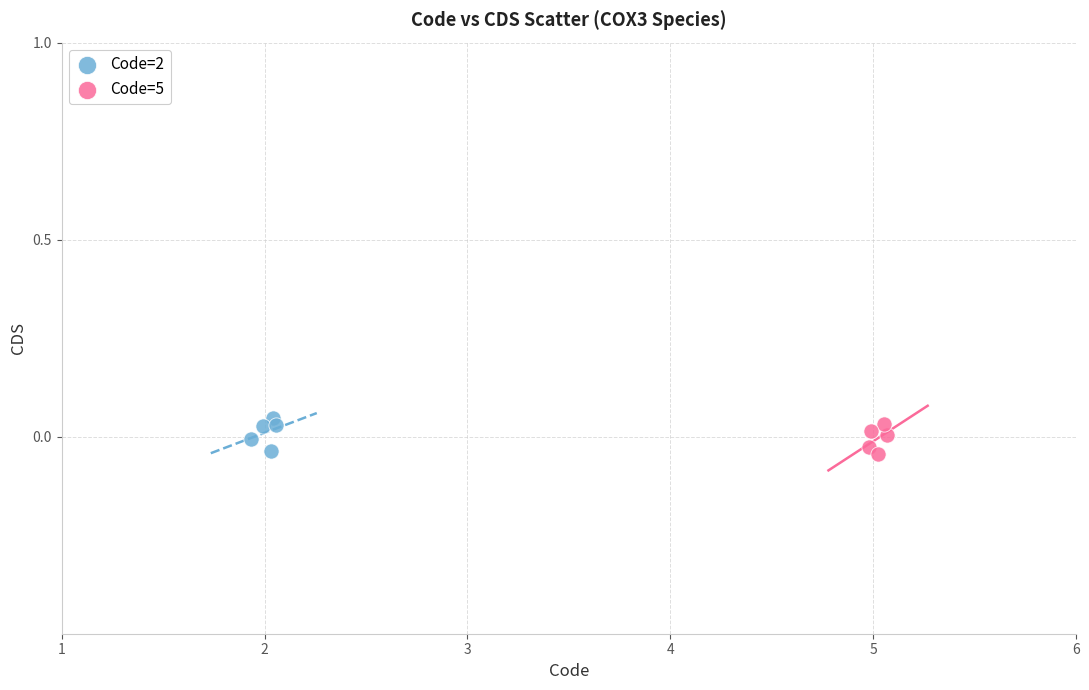

What are all the series names shown in the legend?

Code=2, Code=5